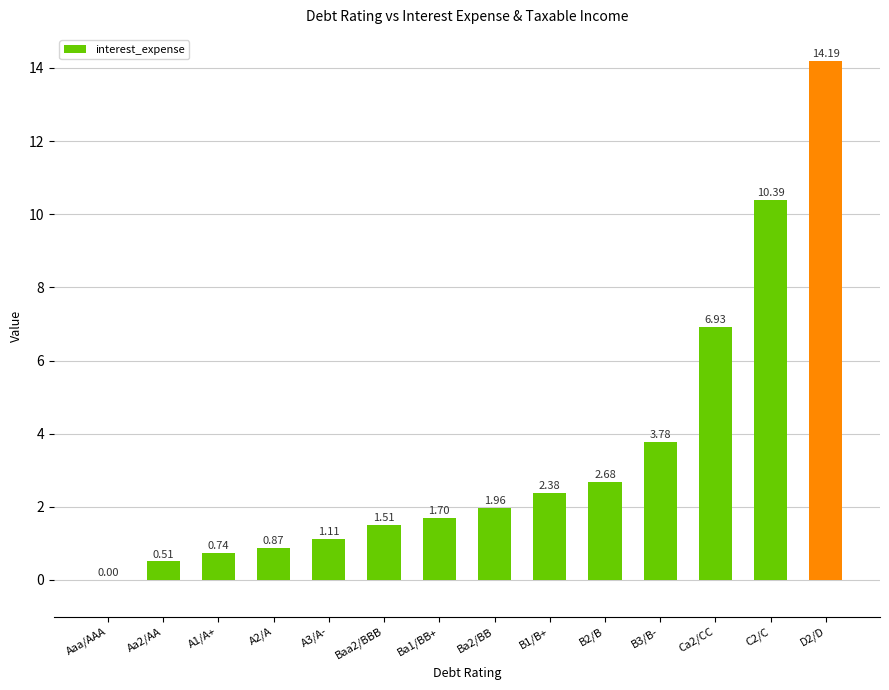

Which has a higher value, A1/A+ or C2/C?

C2/C